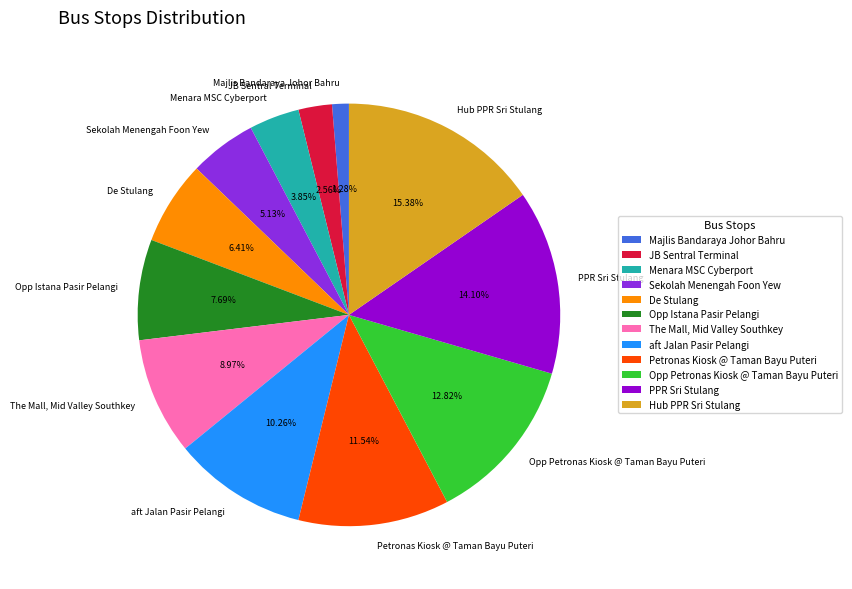

Do JB Sentral Terminal and Opp Istana Pasir Pelangi together represent more than half of the pie?

No